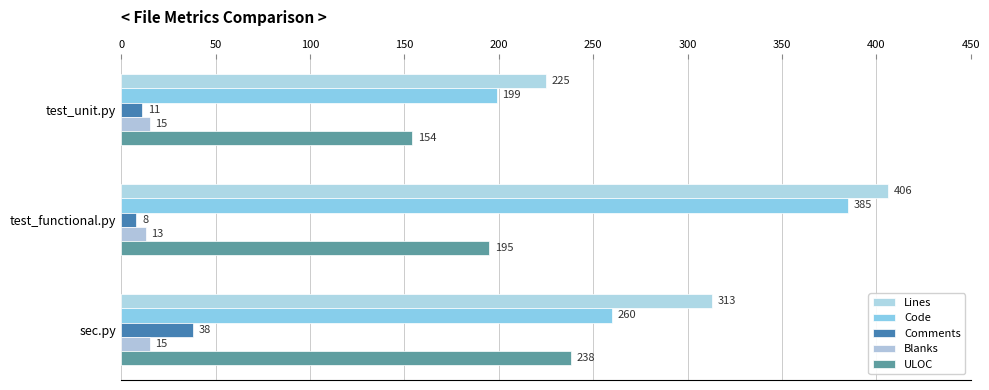

What is the sum of all Blanks values?

43